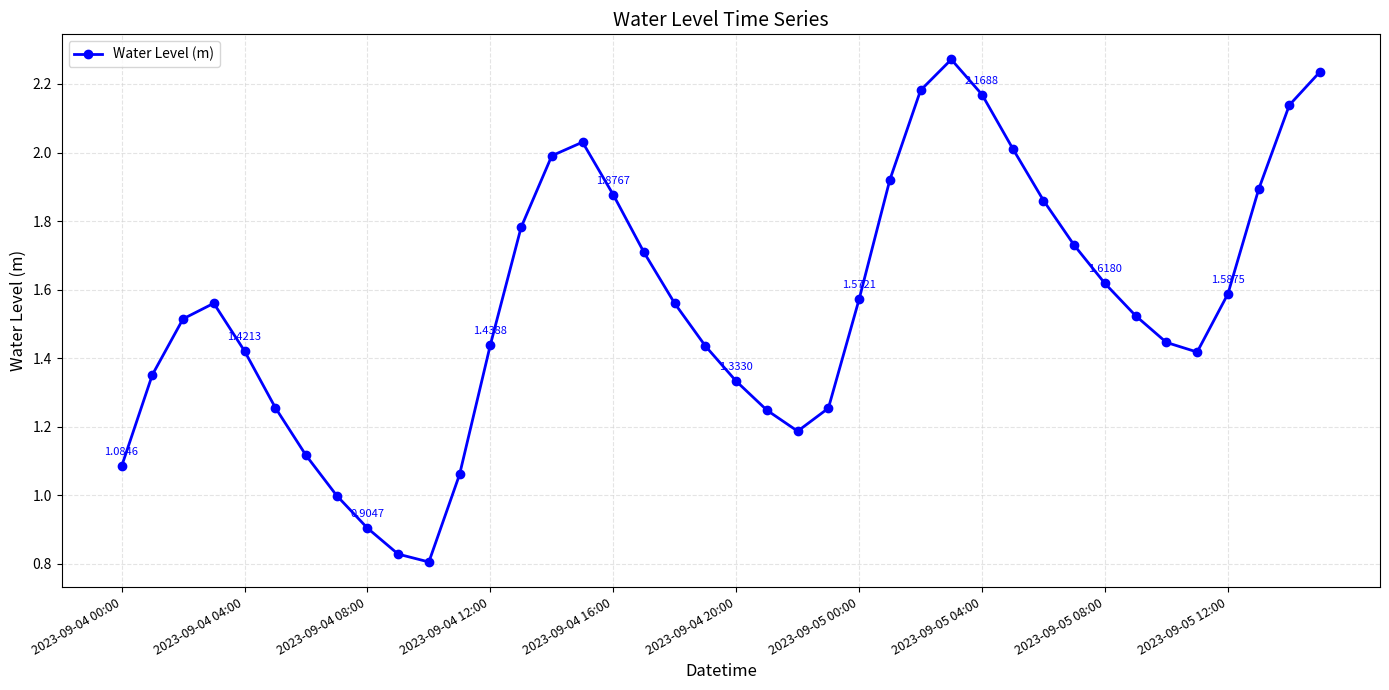

How many points are higher than both their immediate neighbors (excluding endpoints)?

3